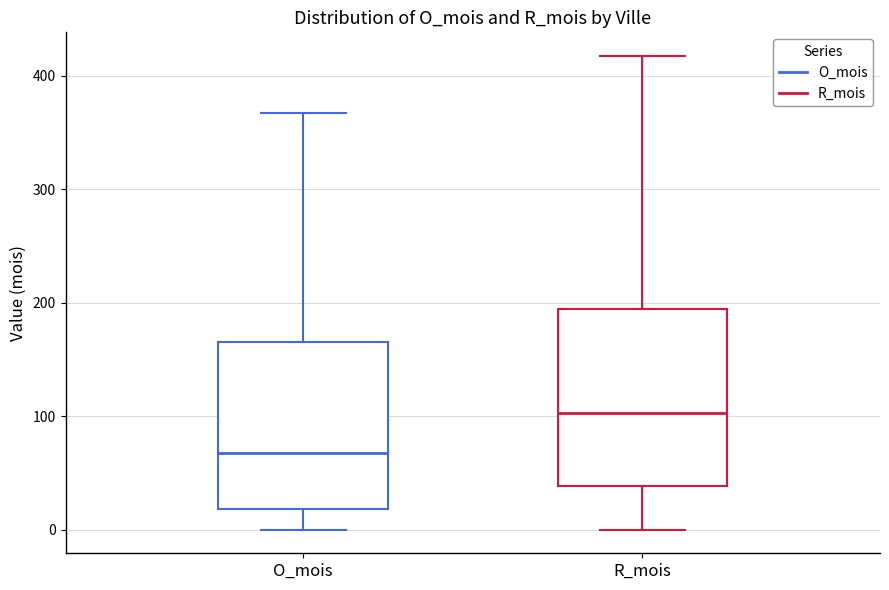

Where does the median line of the box for R_mois sit on the y-axis? The values are not printed on the chart, so give them approximately, as read against the axis.

100